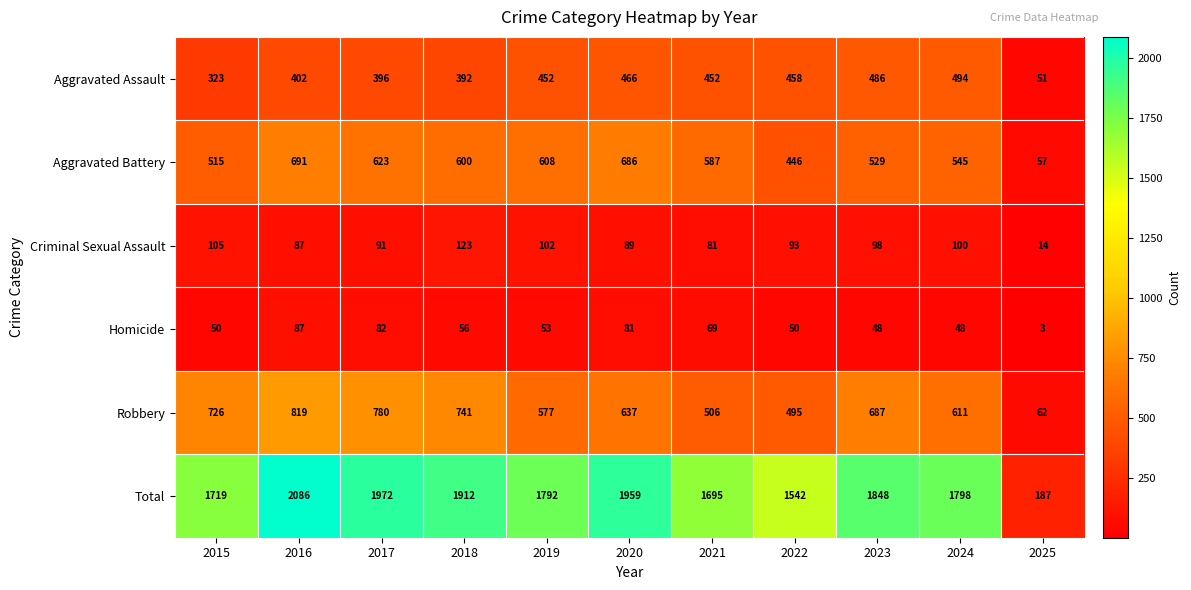

Between 2016 and 2021, which series saw the biggest shift?

Total